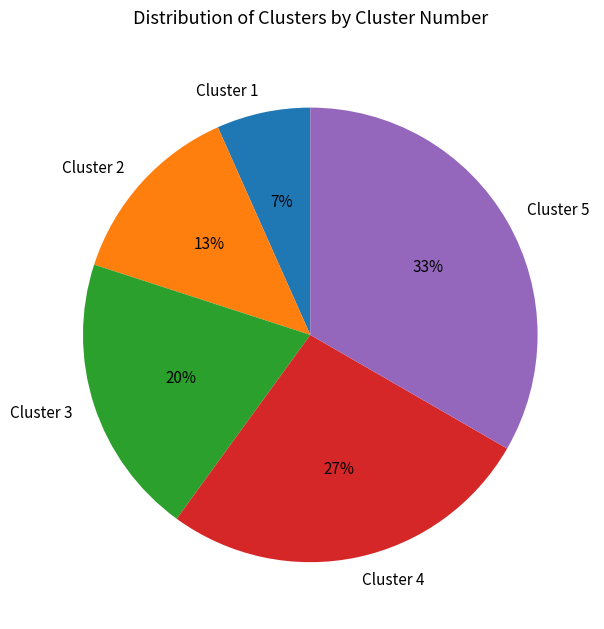

To the nearest percent, what is the average slice percentage?

20%